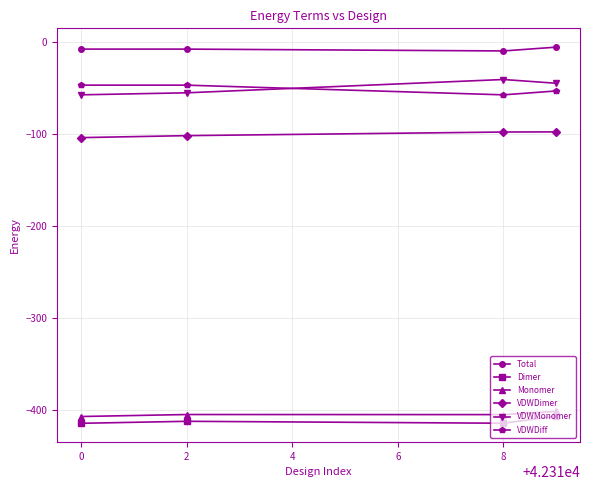

True or false: VDWMonomer has more than 1 interior local peaks.

False